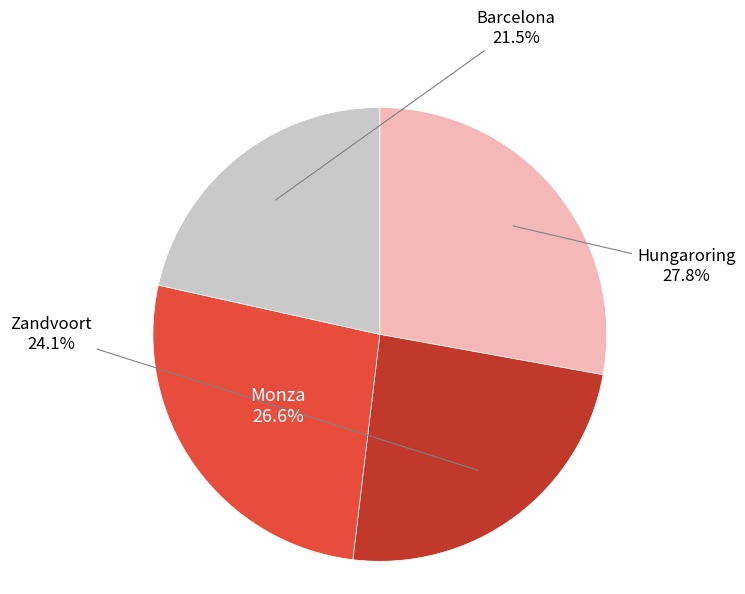

Is there any slice that represents more than half of the pie?

No